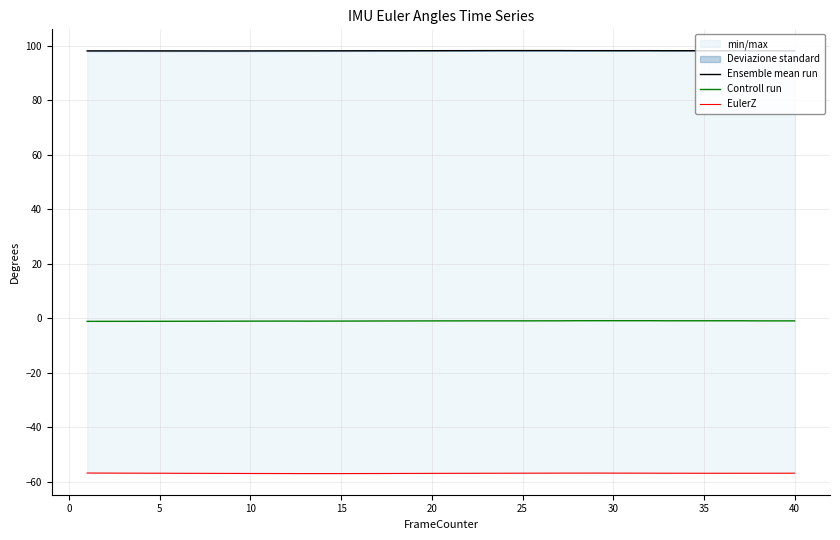

The value of EulerZ at 37 is -31.8. True or false?

False